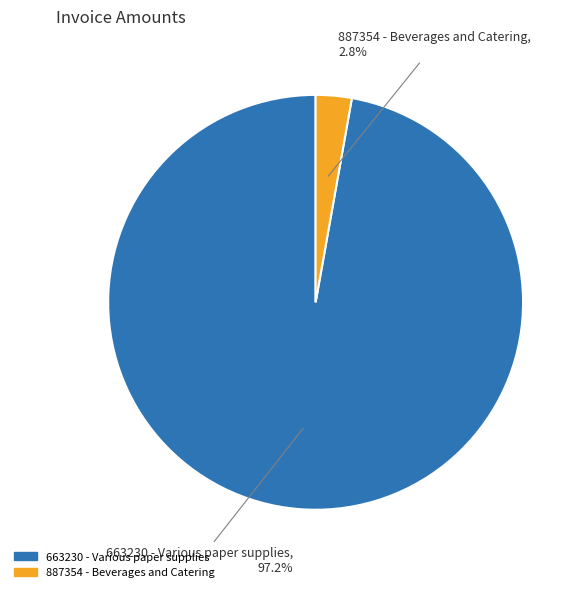

Does 887354 - Beverages and Catering represent more than half of the total?

No